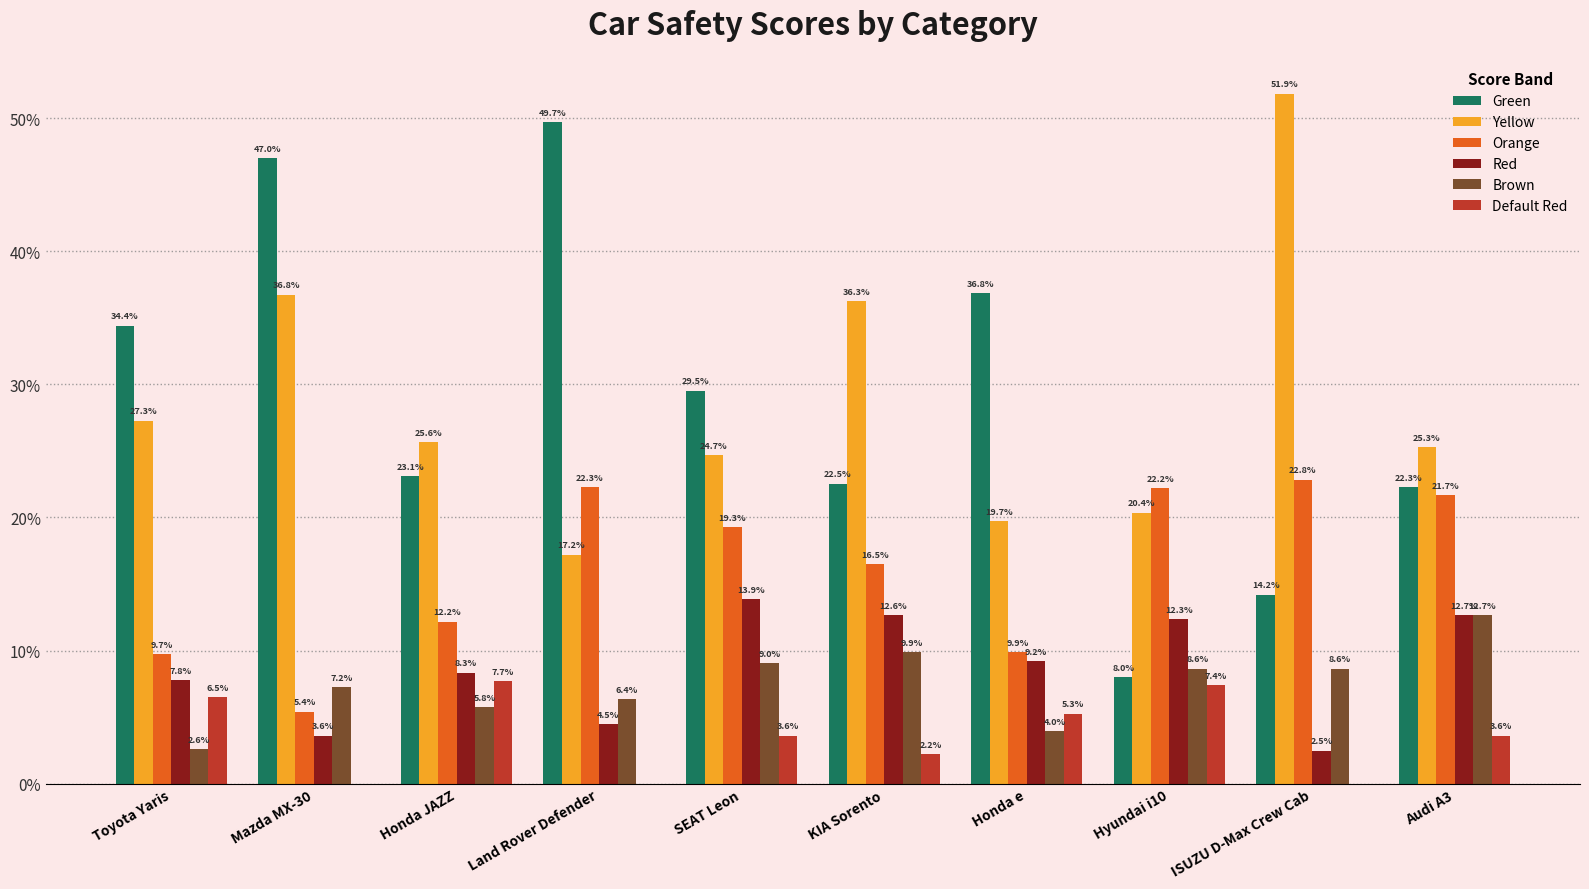

Is it true that Green equals 66.9 at Land Rover Defender?

False